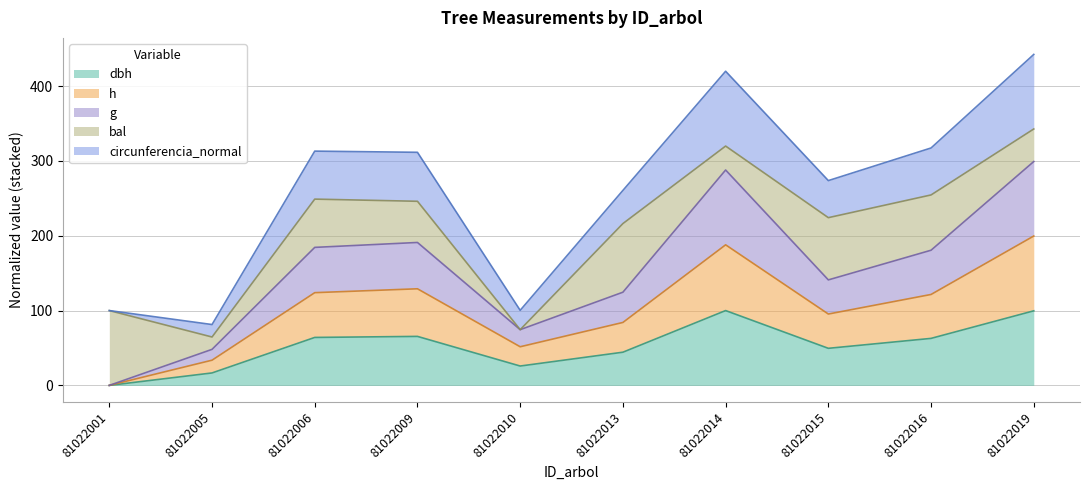

What is the total value across all series at 81022010?

100.3